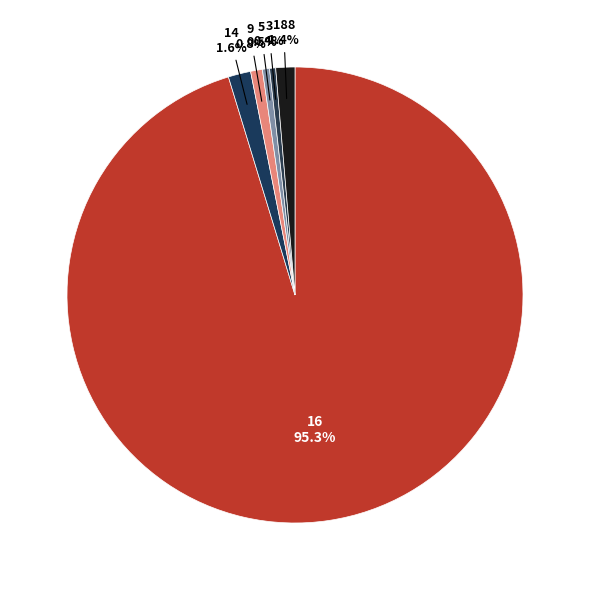

How many segments does this pie chart have?

6